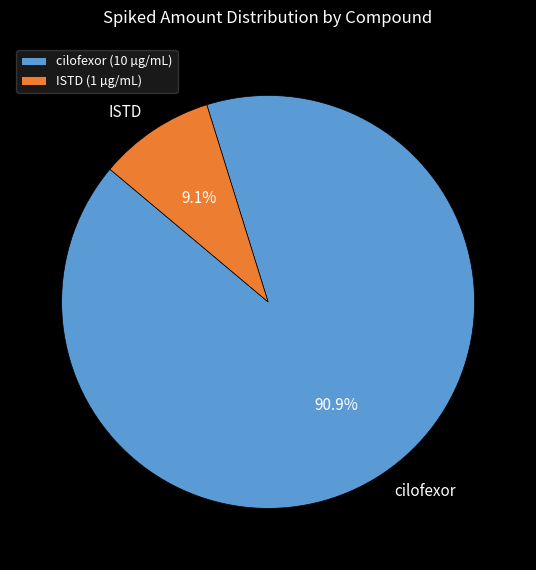

What portion of the pie excludes cilofexor?

9.1%